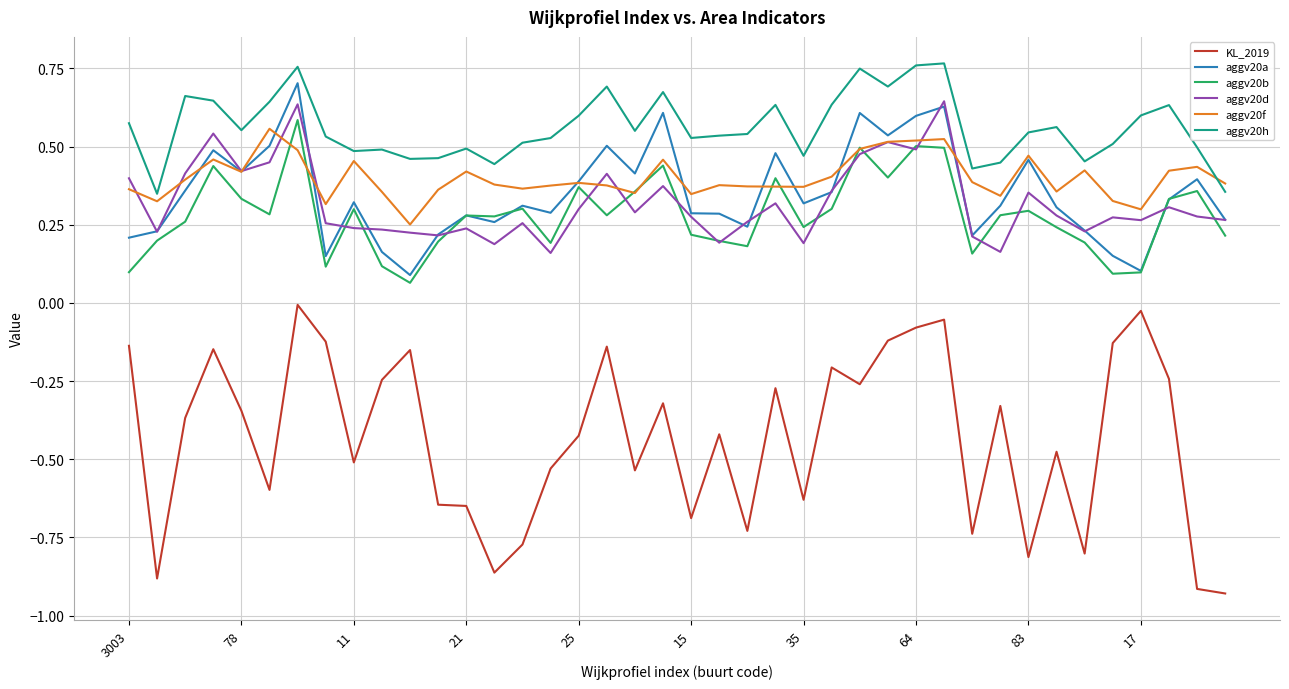

How many aggv20d values are between 0 and 1?

40